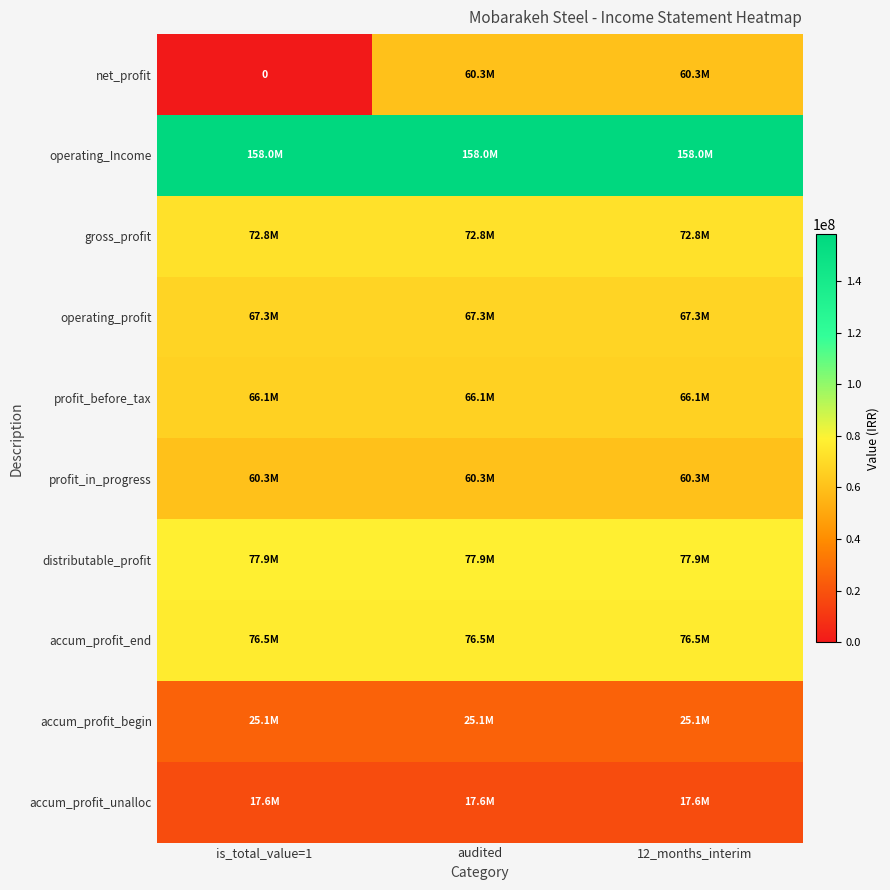

Is the value of gross_profit at audited greater than the value of profit_in_progress at is_total_value=1?

Yes